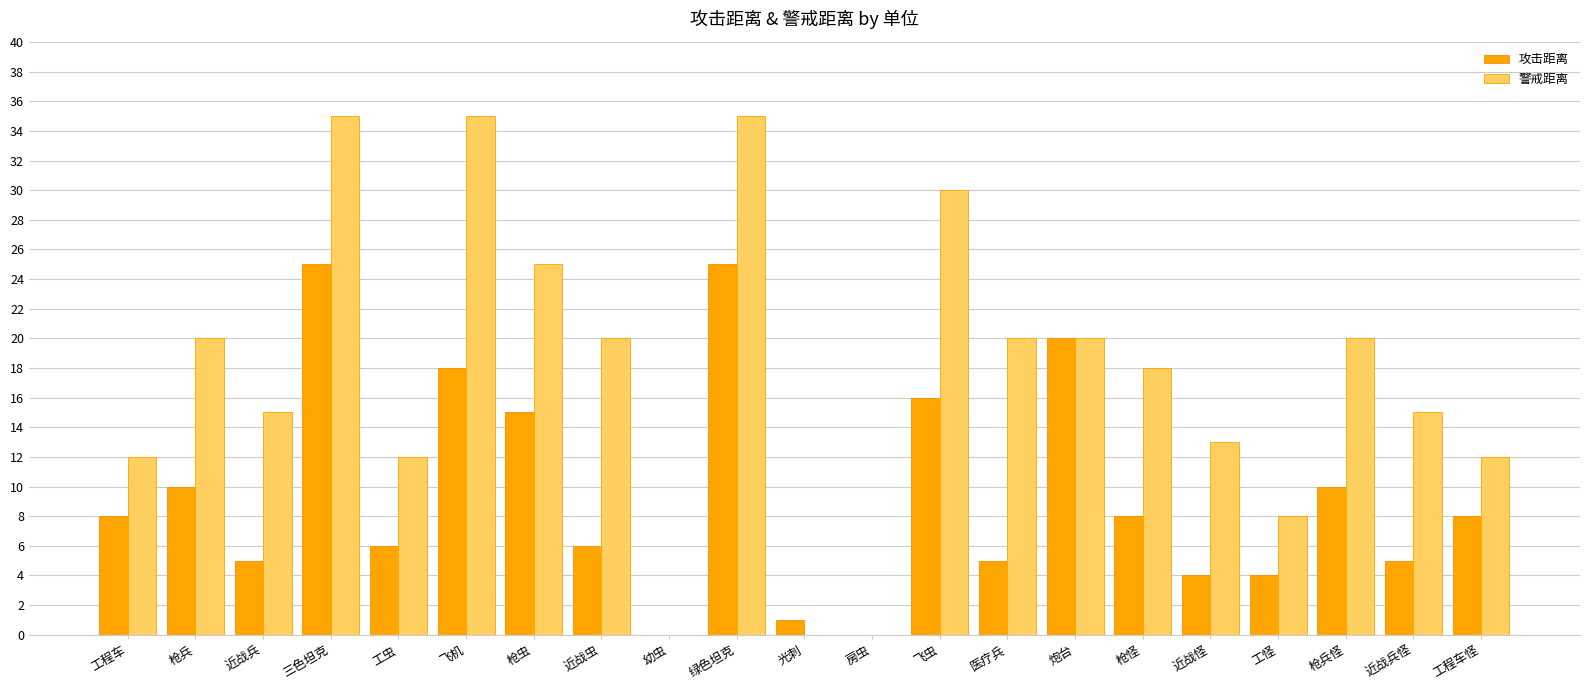

What is the sum of all 攻击距离 values?

199